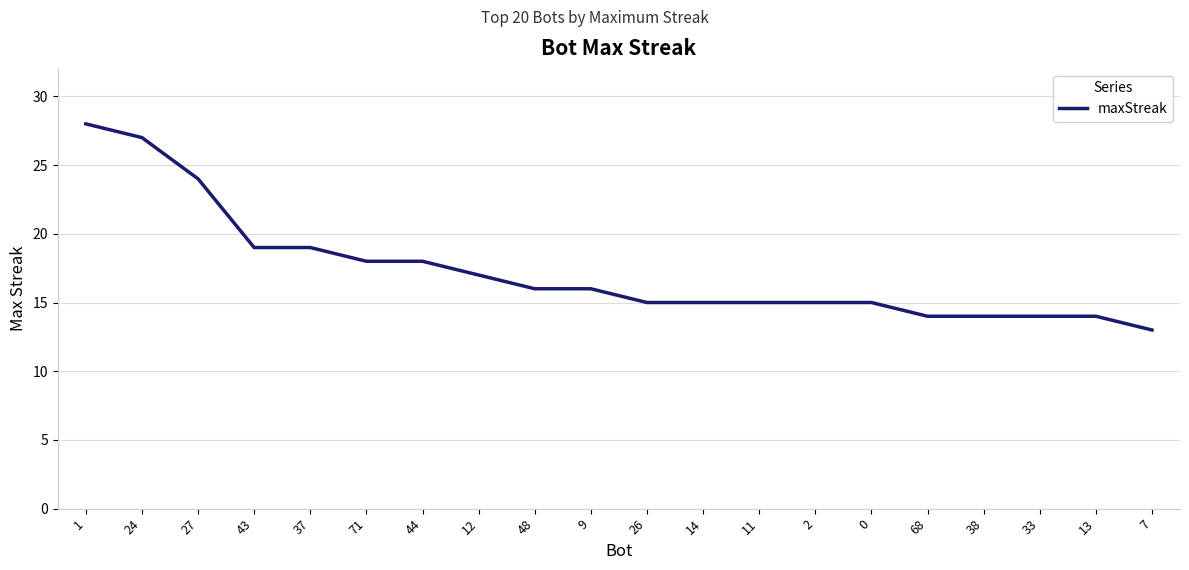

True or false: the data shows 13 at 7.

True